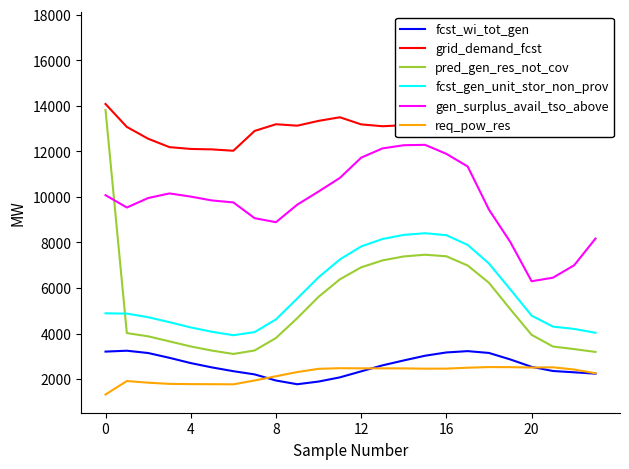

How many interior local peaks does the grid_demand_fcst series have?

3